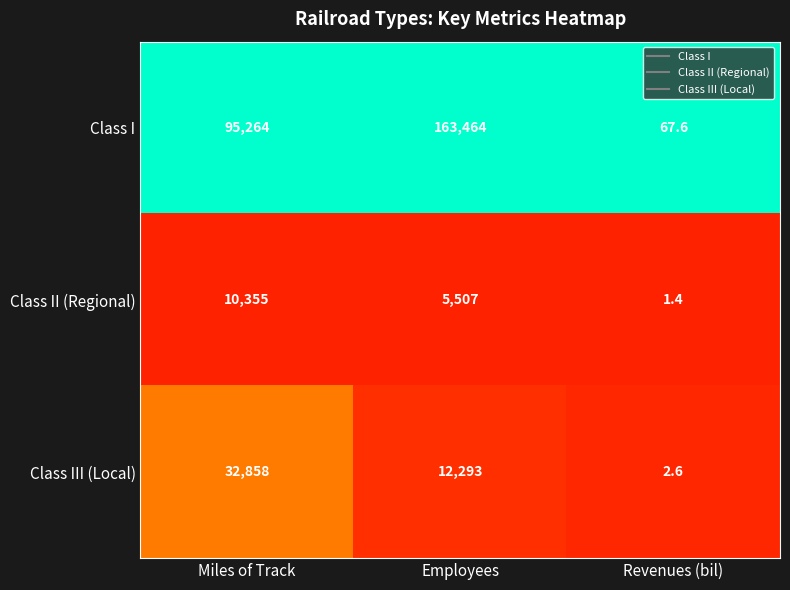

Which series has the widest spread of values?

Class I